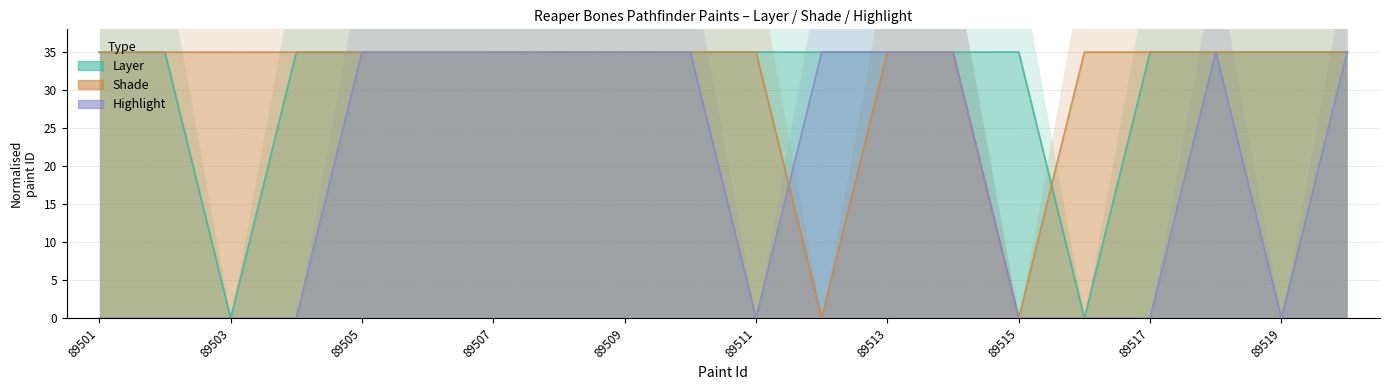

How many categories are shown in the chart?

20